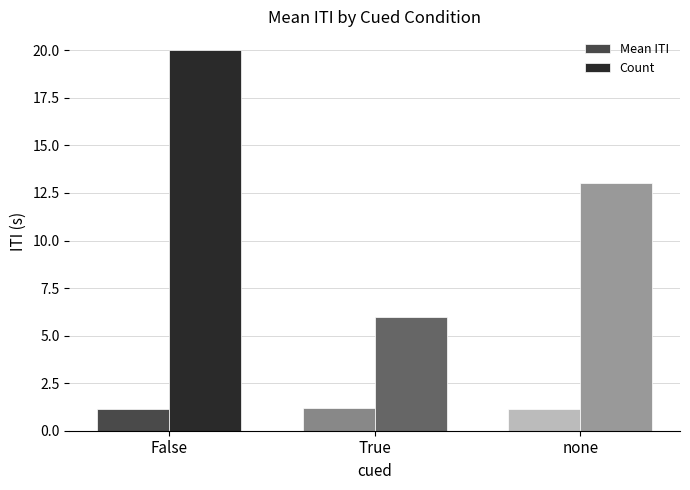

What is the spread (max minus min) of values at none?

11.9